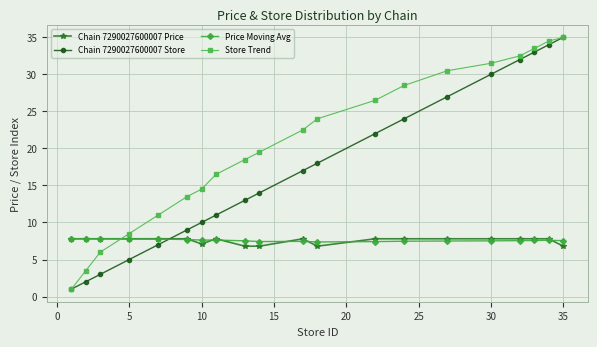

True or false: Price Moving Avg and Store Trend cross at least once.

True